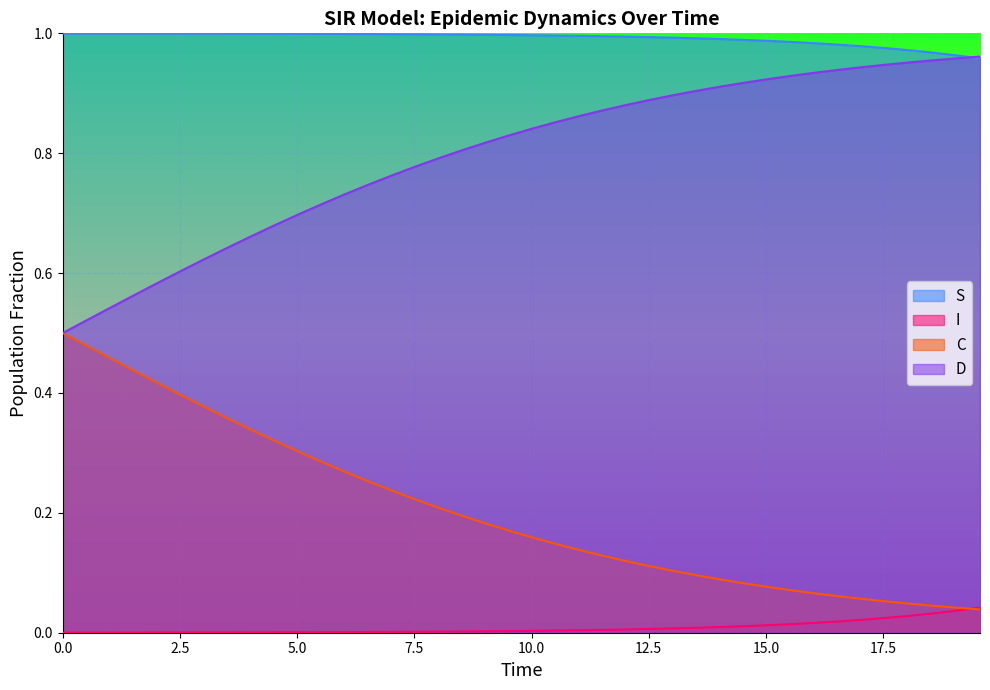

List the series in order of their overall mean, highest first.

S, D, C, I